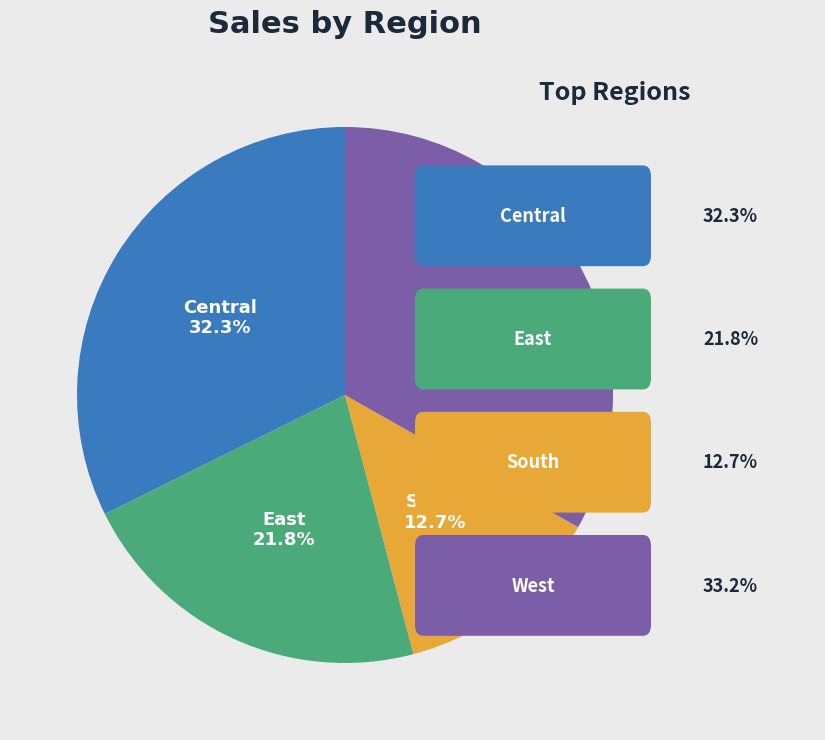

What is the largest slice in the pie chart?

West